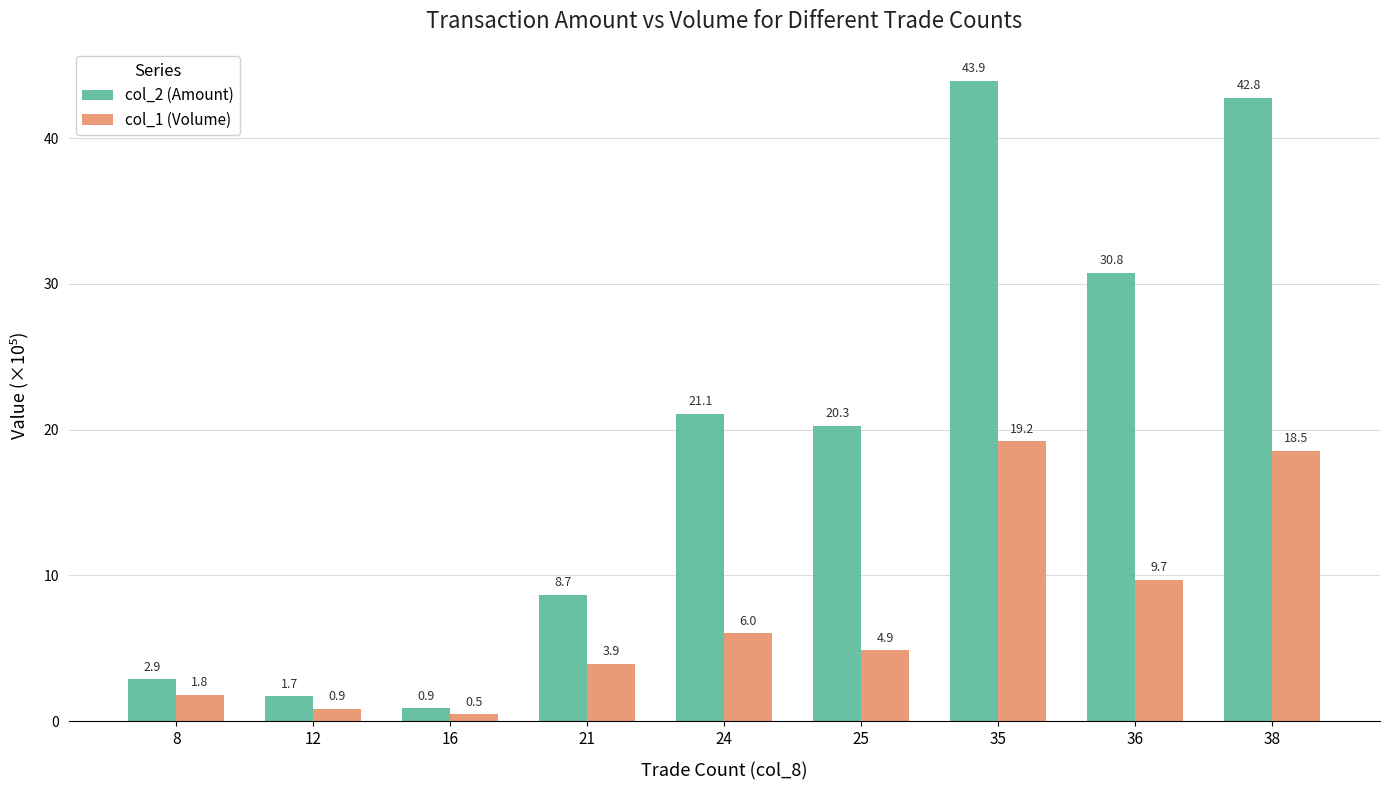

Is it true that col_1 (Volume) equals 15.3 at 36?

False